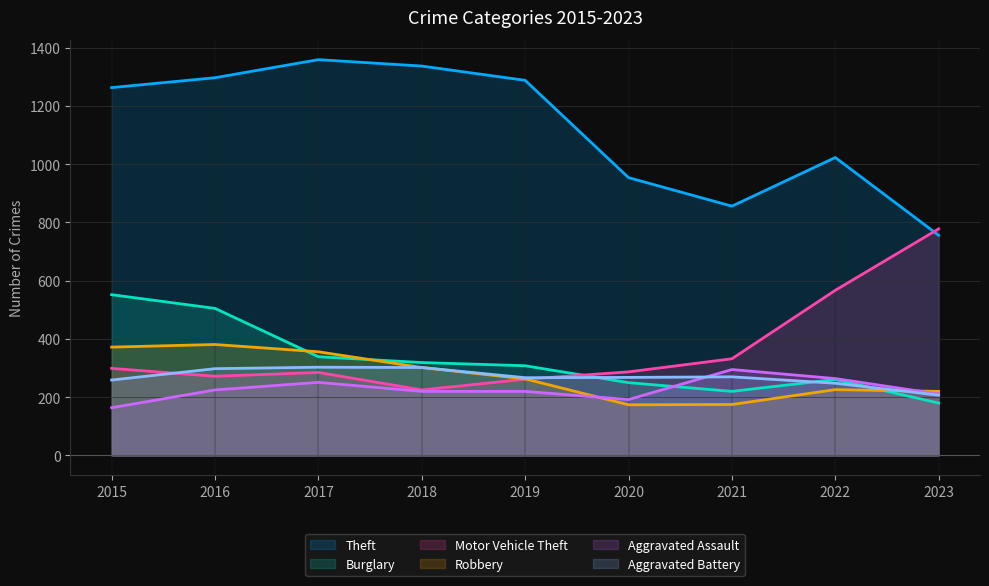

Read the Motor Vehicle Theft value at 2020.

287